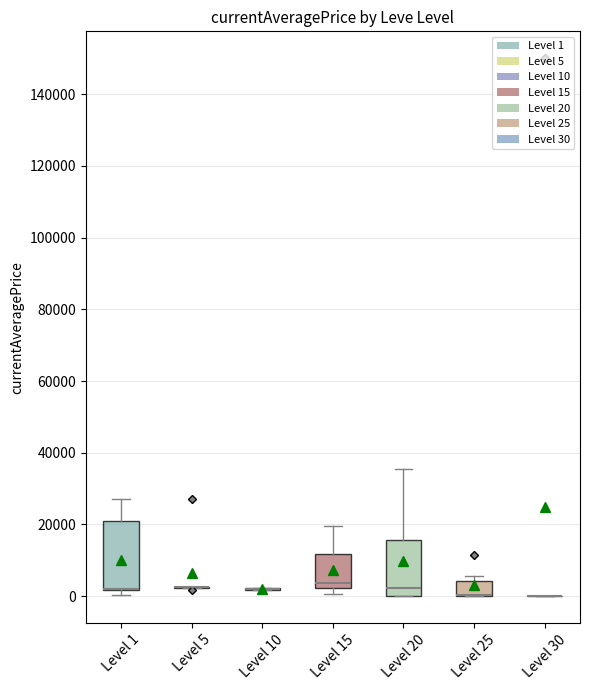

Reading left to right, transcribe this box plot: for each box, give where its median line is, the range the box spans, and where its two whiskers end, as read against the y-axis. The values are not printed on the chart, so give them approximately, as read against the axis.

Level 1: median 2000 (drawn on the box's lower edge), box 2000 to 20000, whiskers 0 to 28000
Level 5: box collapsed to a line at 2000, whiskers 2000 to 2000
Level 10: box collapsed to a line at 2000, whiskers 2000 to 2000
Level 15: median 4000, box 2000 to 12000, whiskers 0 to 20000
Level 20: median 2000, box 0 to 16000, whiskers 0 to 36000
Level 25: median 0 (drawn on the box's lower edge), box 0 to 4000, whiskers 0 to 6000
Level 30: box collapsed to a line at 0, whiskers 0 to 0